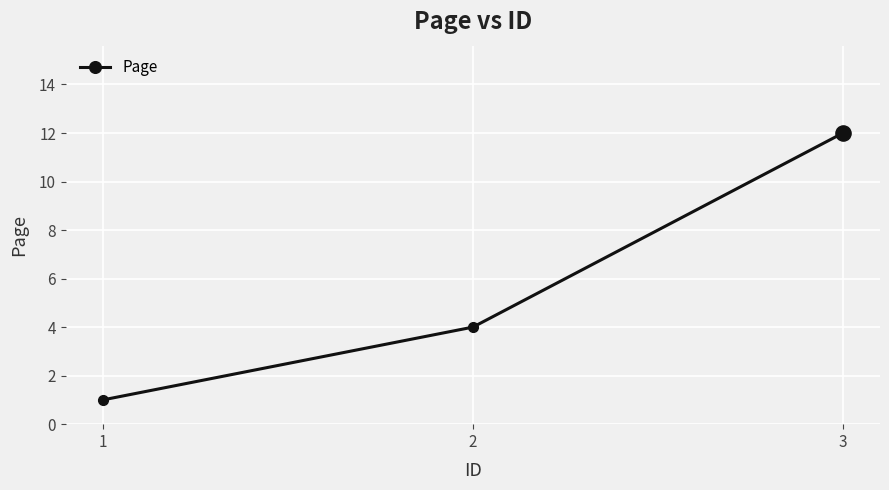

What is the change in value from 1 to 2?

+3